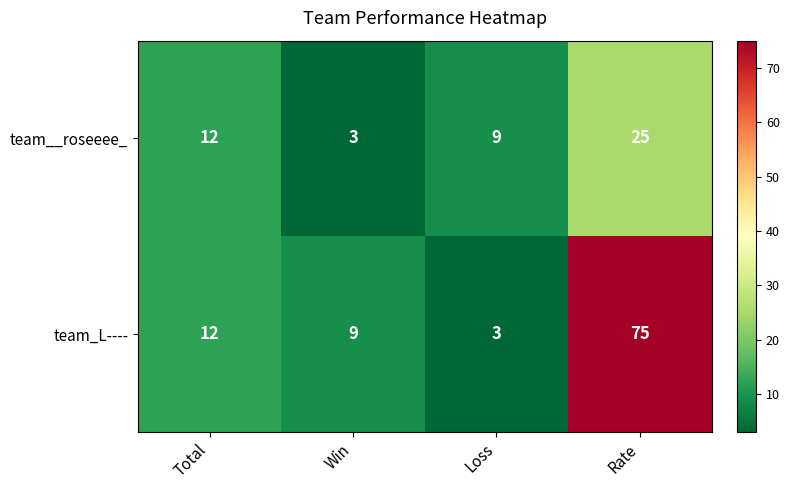

Between Total and Win, which series saw the biggest shift?

team__roseeee_